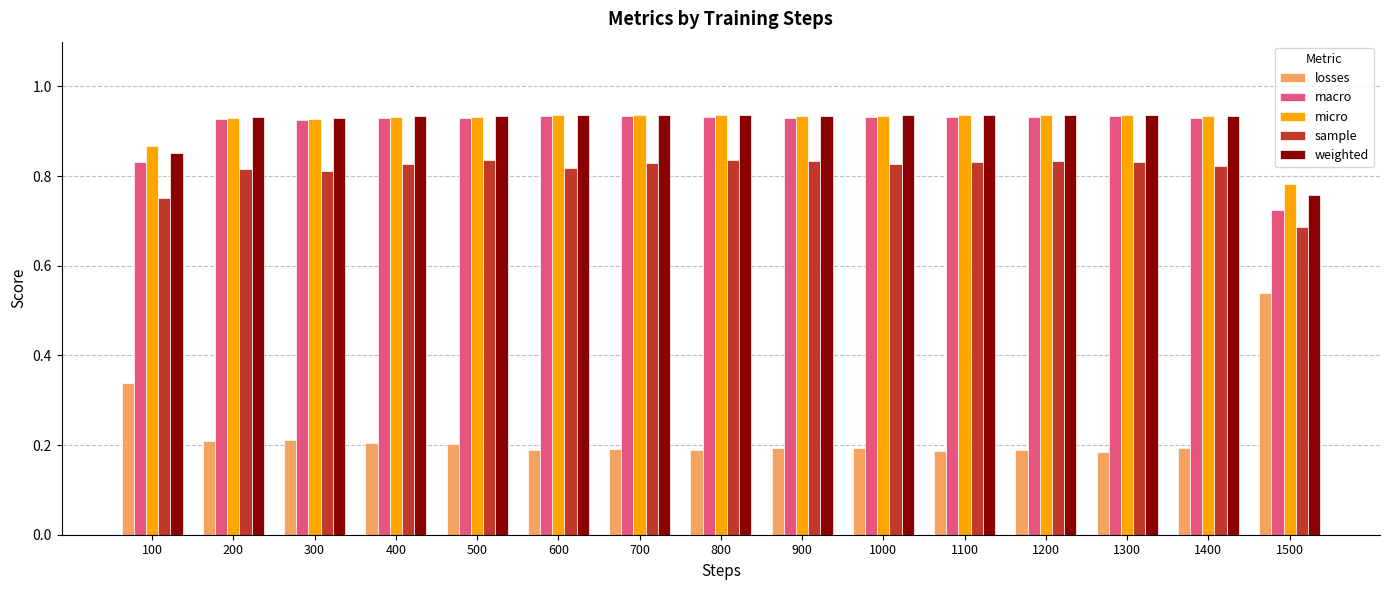

The macro series shows 0.3 at 1100. True or false?

False